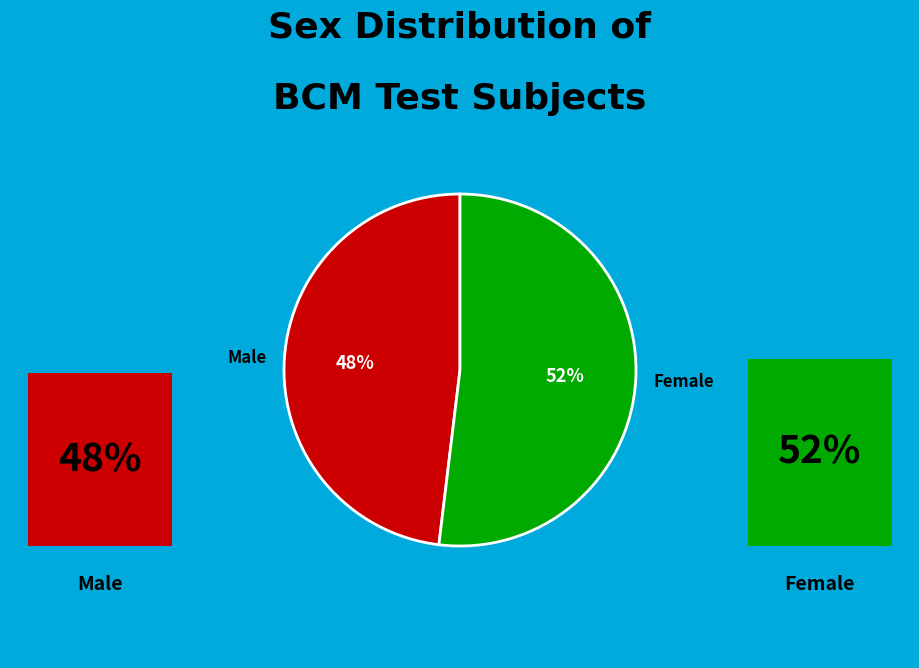

True or false: m accounts for 63% of the total.

False